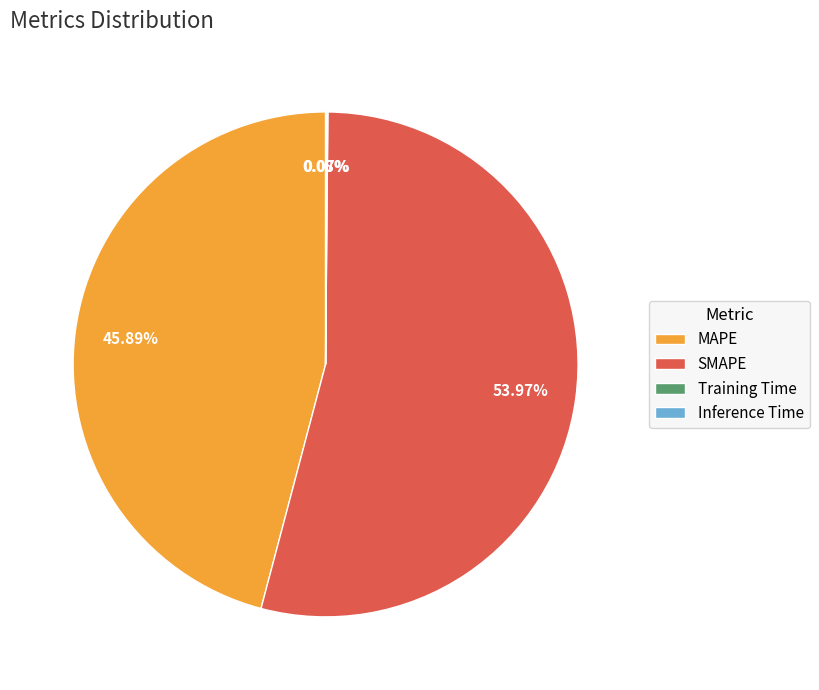

The MAPE slice represents 39% of the pie. True or false?

False